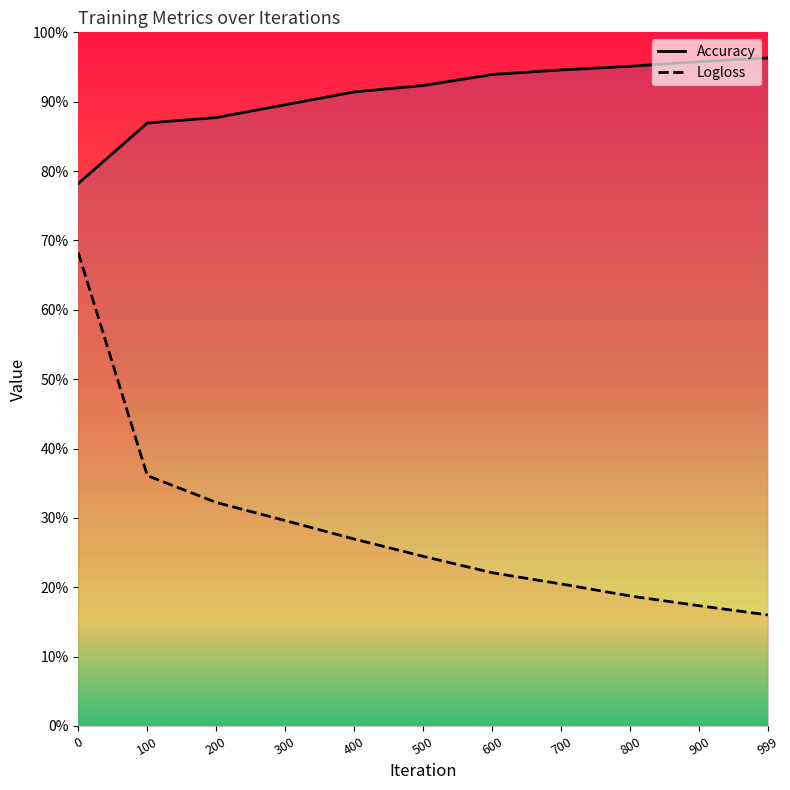

What is the value of the Logloss point at the 9th from the left?

0.2